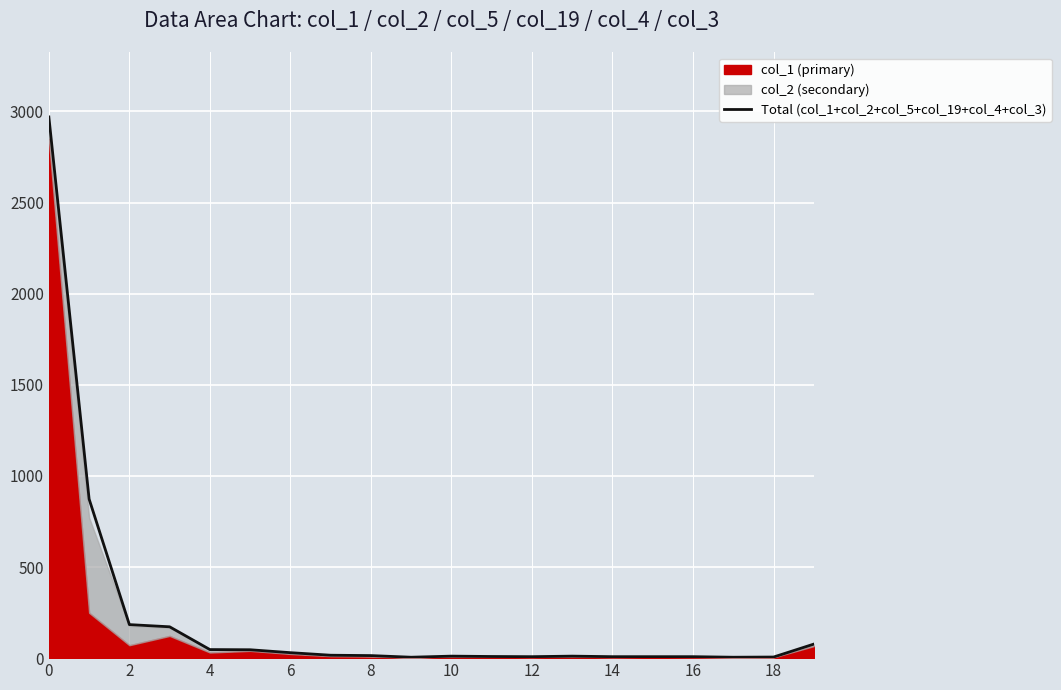

Where is the data nearest to the value 1487?

2